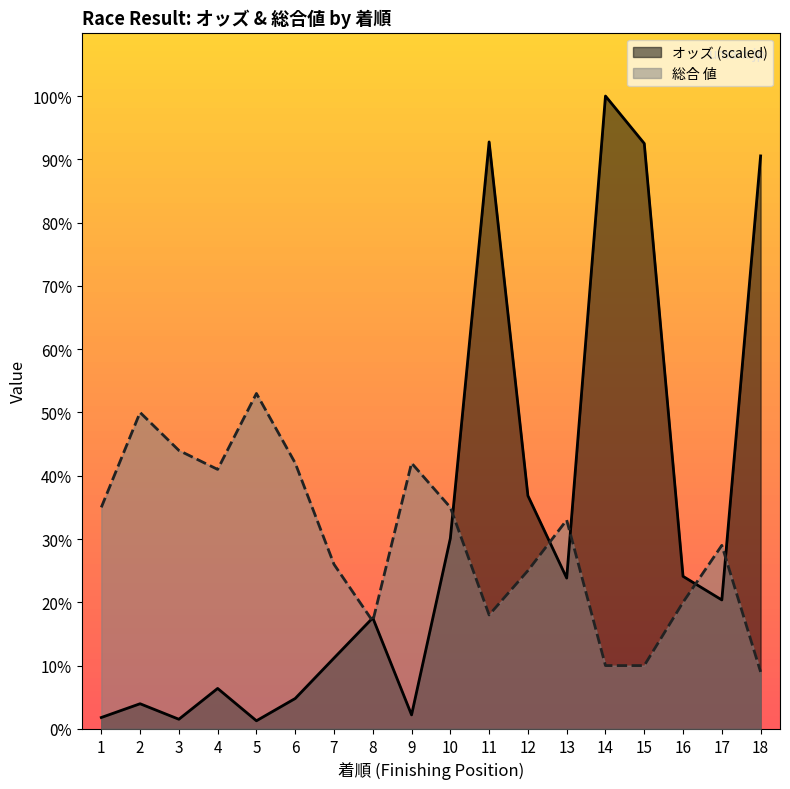

Rank the series at 3 from lowest to highest value.

オッズ (scaled), 総合 値